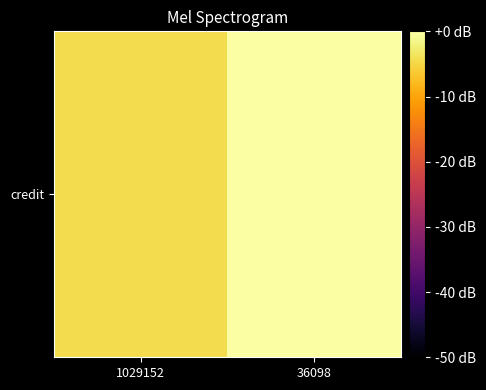

The value at 36098 is -2.1. True or false?

False